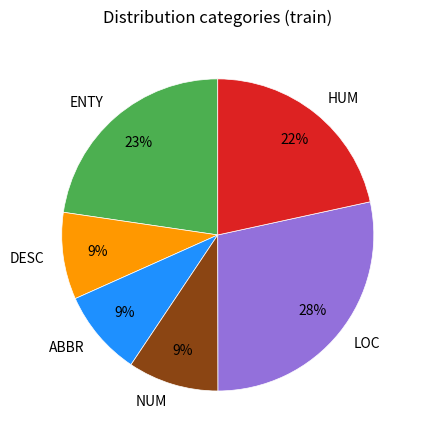

How many segments does this pie chart have?

6